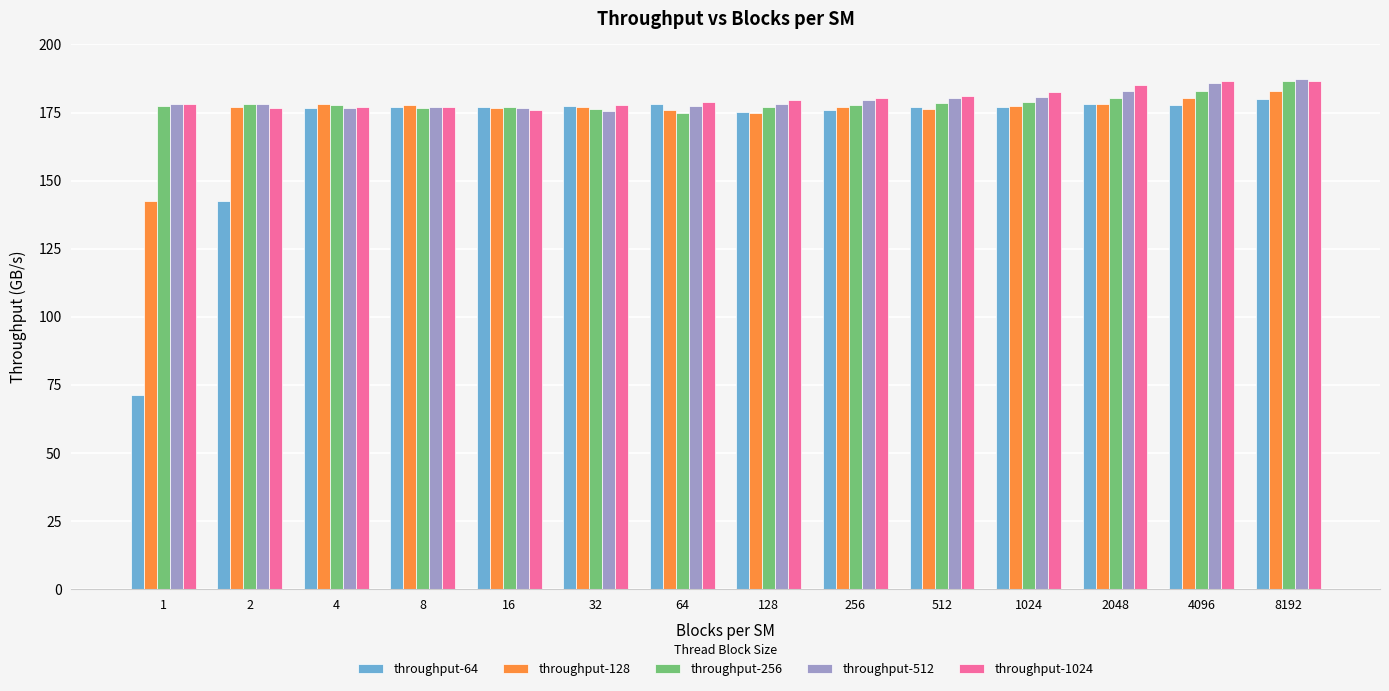

What is the total value across all series at 8?

885.1